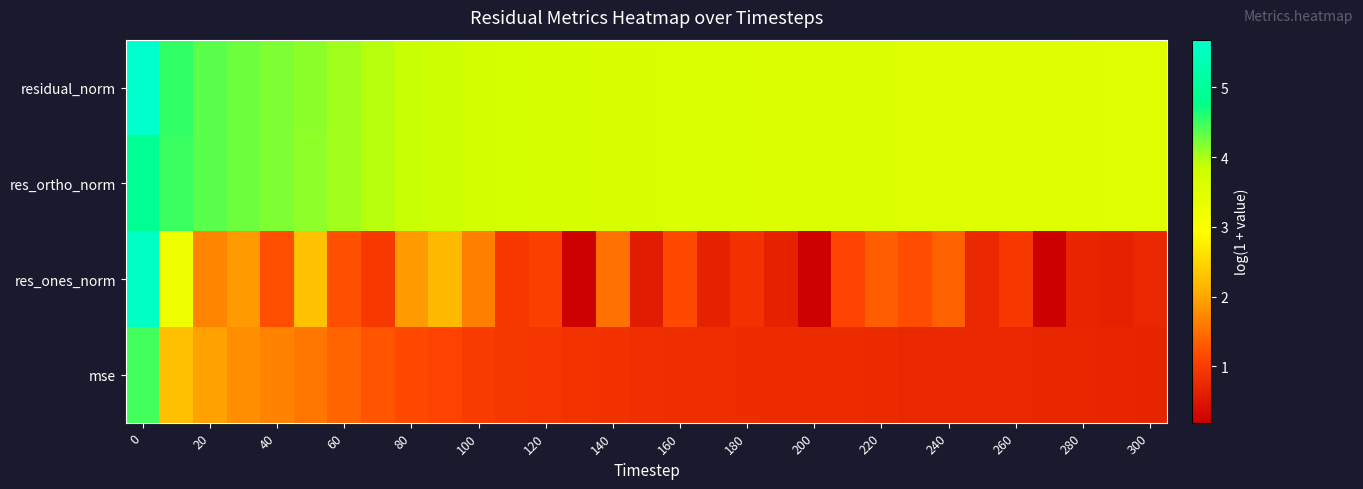

What is the greatest value displayed?

5.7